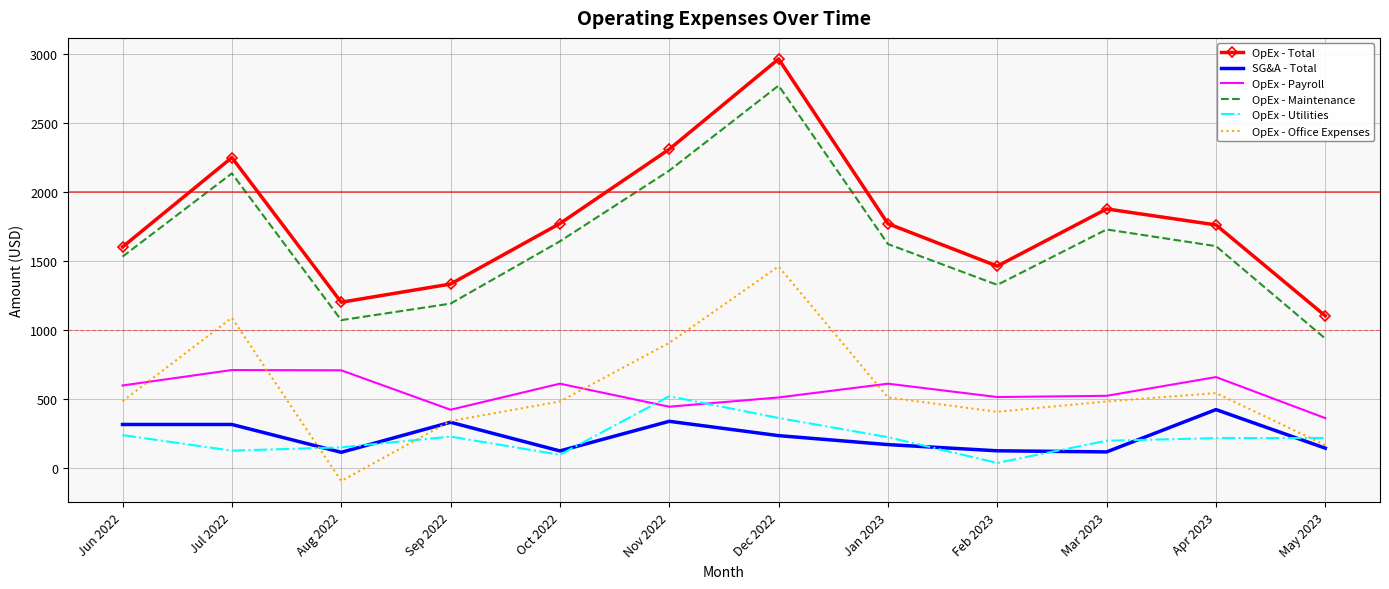

What is the total value across all series at Apr 2023?

5213